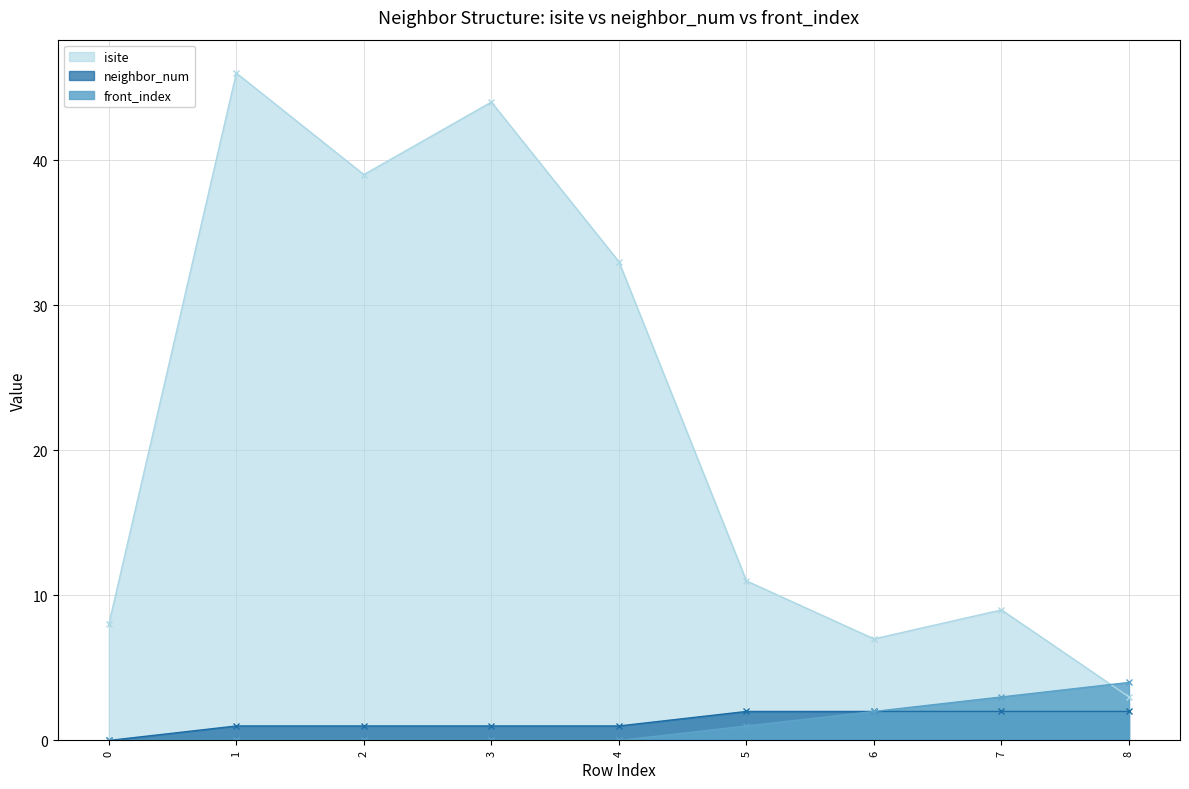

Rank the series by their maximum value, from highest to lowest.

isite, front_index, neighbor_num